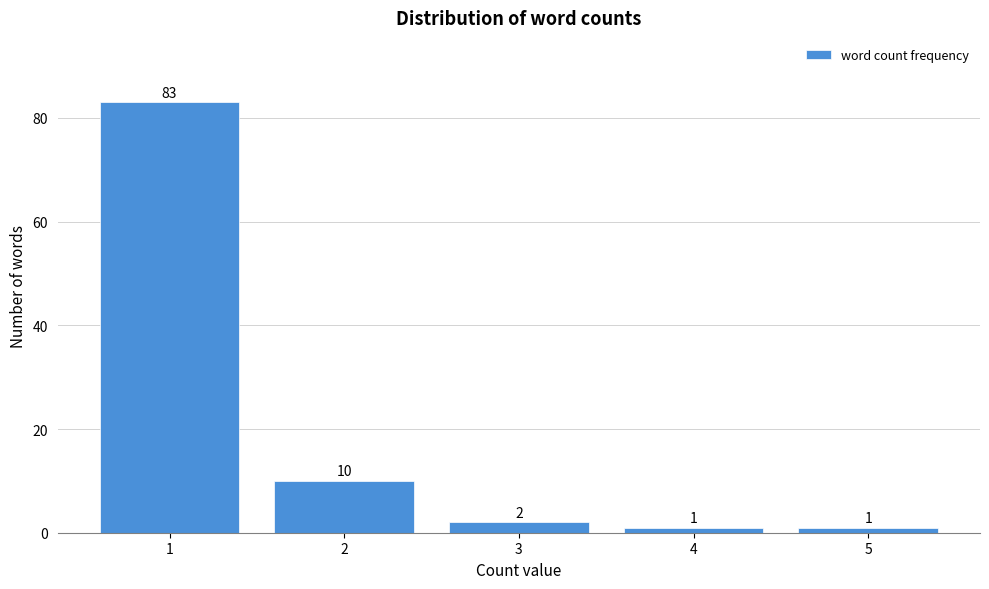

Reading left to right, what are all the values shown in this chart?

1=83	2=10	3=2	4=1	5=1